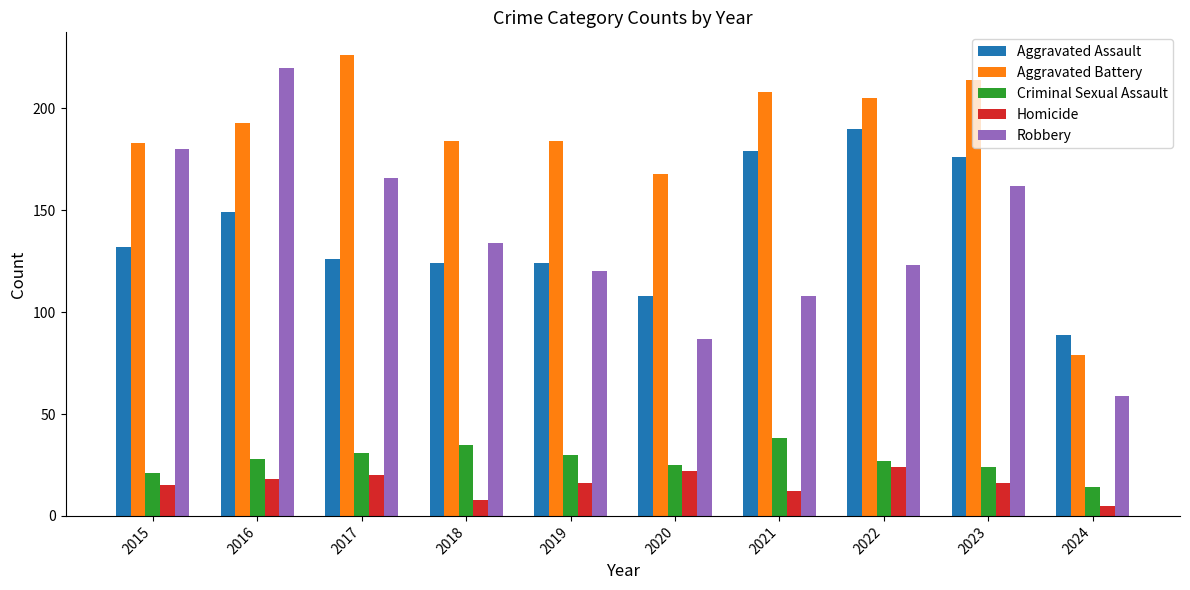

The Homicide series shows 7 at 2017. True or false?

False